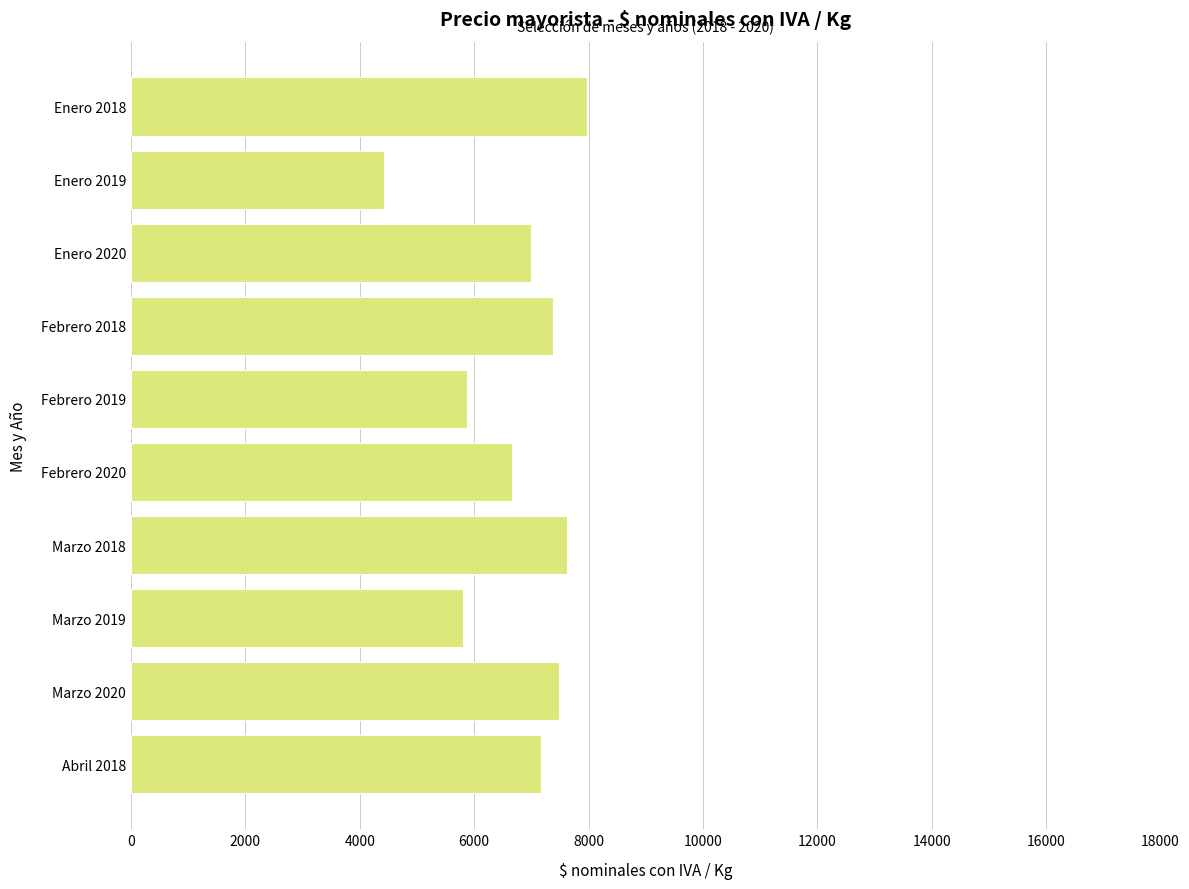

What is the label of the 7th bar from the top?

Marzo 2018